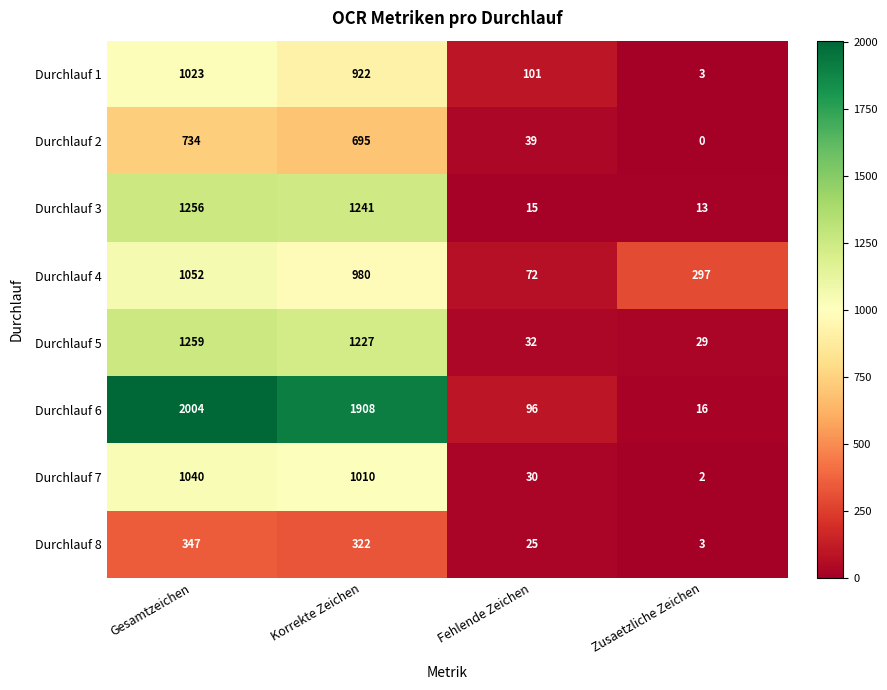

At which label does Durchlauf 5 first exceed 1227?

Gesamtzeichen